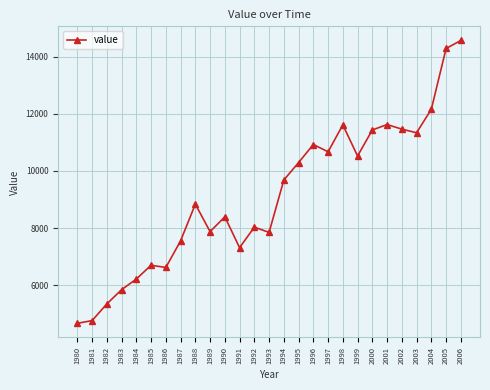

How many data points are less than 8836?

13